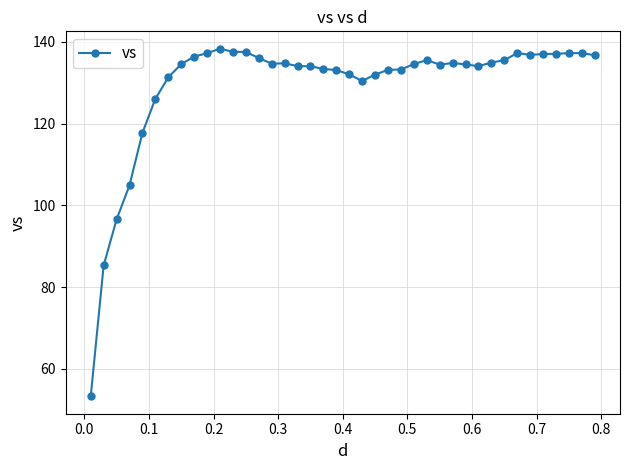

What is the smallest value displayed?

53.3